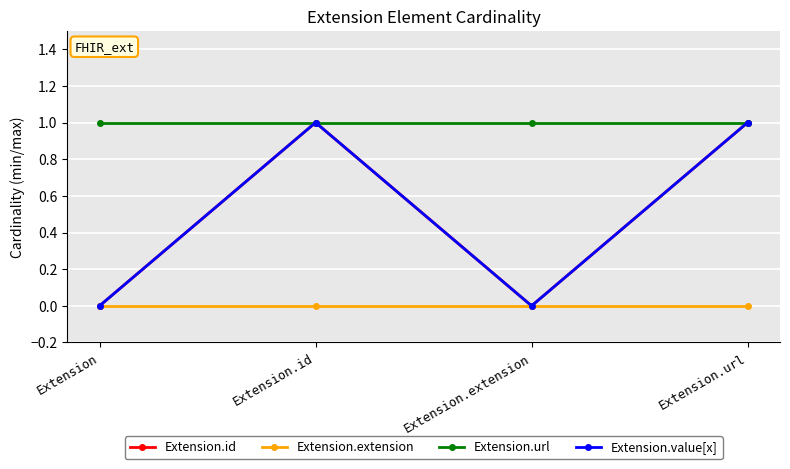

Does the chart have visible grid lines?

Yes